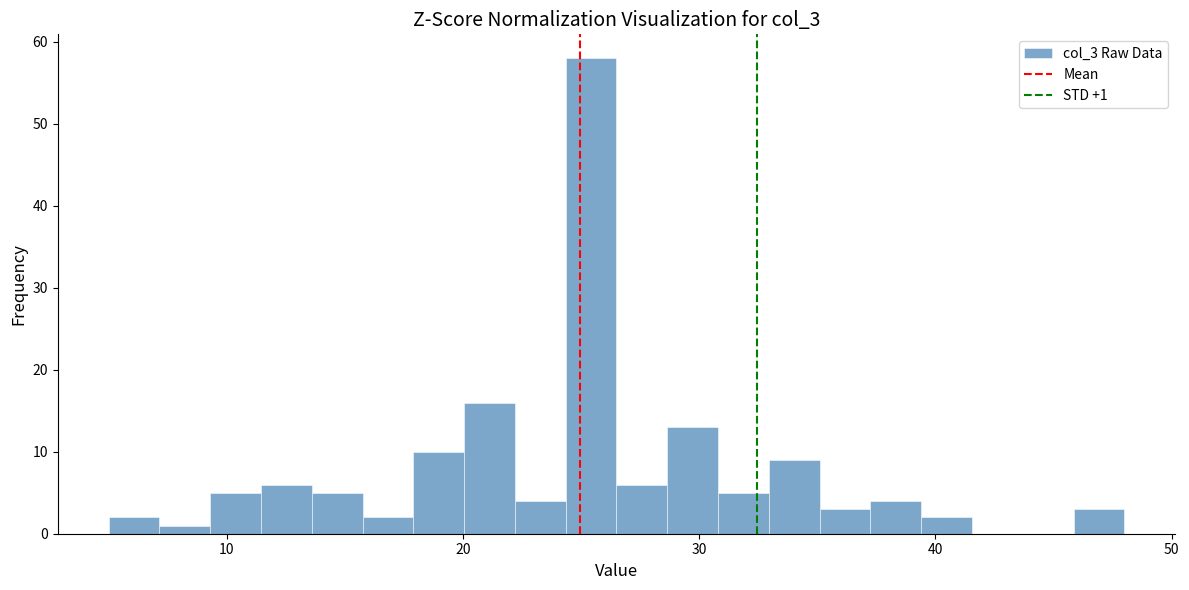

Around what value on the x-axis is the tallest bar? Give the approximate position of its centre, as read against the axis.

25